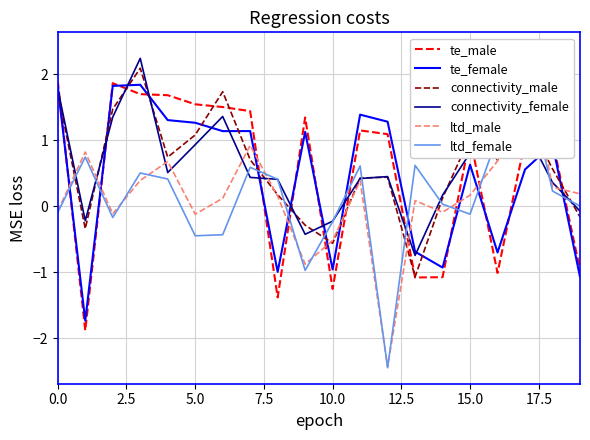

Reading right to left, transcribe all the data shown in this chart.

te_male: -1.0	1.0	1.0	-1.0	1.0	-1.1	-1.1	1.1	1.1	-1.3	1.3	-1.4	1.4	1.5	1.5	1.7	1.7	1.9	-1.9	1.9
te_female: -1.1	0.9	0.6	-0.7	0.6	-0.9	-0.7	1.3	1.4	-1.0	1.1	-1.0	1.1	1.1	1.3	1.3	1.8	1.8	-1.7	1.8
connectivity_male: -0.2	0.6	1.4	0.7	1.0	0.1	-1.1	0.4	0.4	-0.6	-0.3	0.2	0.7	1.7	1.1	0.7	2.1	1.5	-0.3	1.7
connectivity_female: -0.1	0.4	1.2	0.9	0.8	0.2	-0.7	0.4	0.4	-0.2	-0.4	0.4	0.4	1.4	0.9	0.5	2.2	1.3	-0.2	1.8
ltd_male: 0.2	0.3	2.4	0.7	0.2	-0.1	0.1	-2.4	0.4	-0.5	-0.9	0.2	0.9	0.1	-0.1	0.7	0.4	-0.1	0.8	-0.1
ltd_female: 0.0	0.2	2.0	1.1	-0.1	0.0	0.6	-2.4	0.6	-0.2	-1.0	0.4	0.6	-0.4	-0.4	0.4	0.5	-0.2	0.7	-0.1